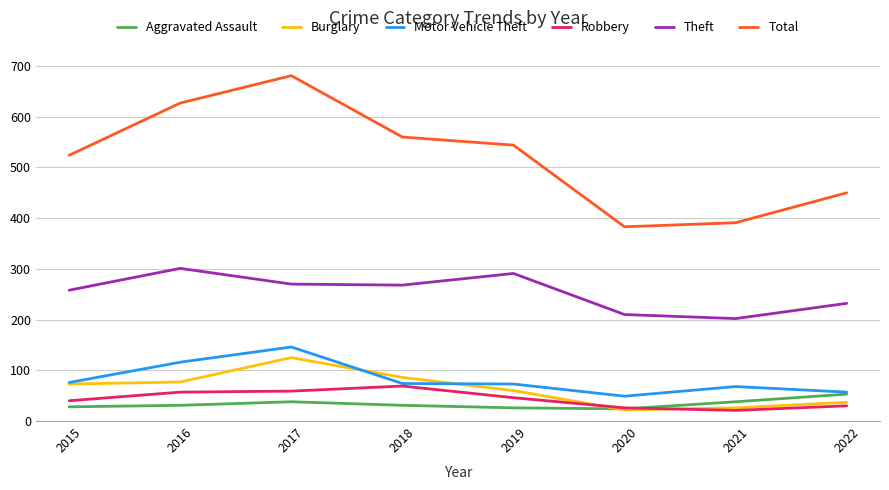

True or false: Total and Aggravated Assault cross at least once.

False